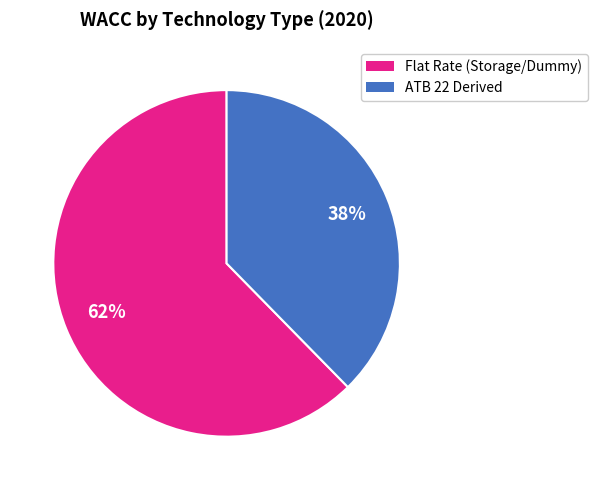

To the nearest percent, what is the average slice percentage?

50%